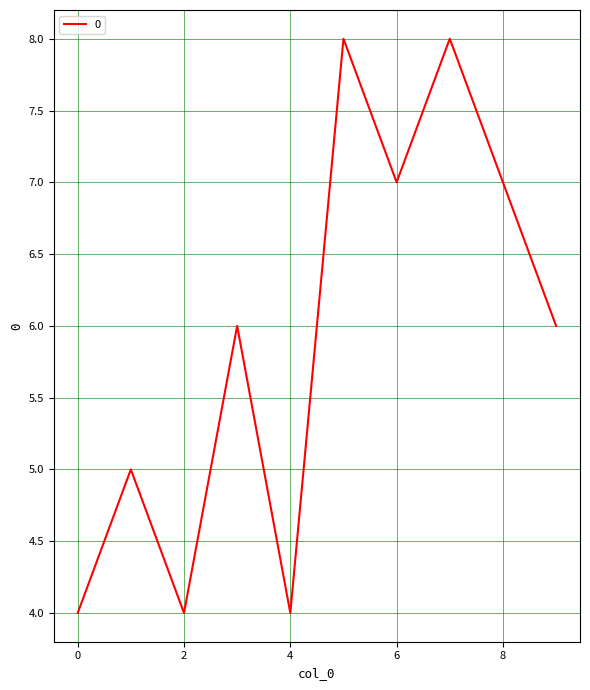

What is the minimum value shown in the chart?

4